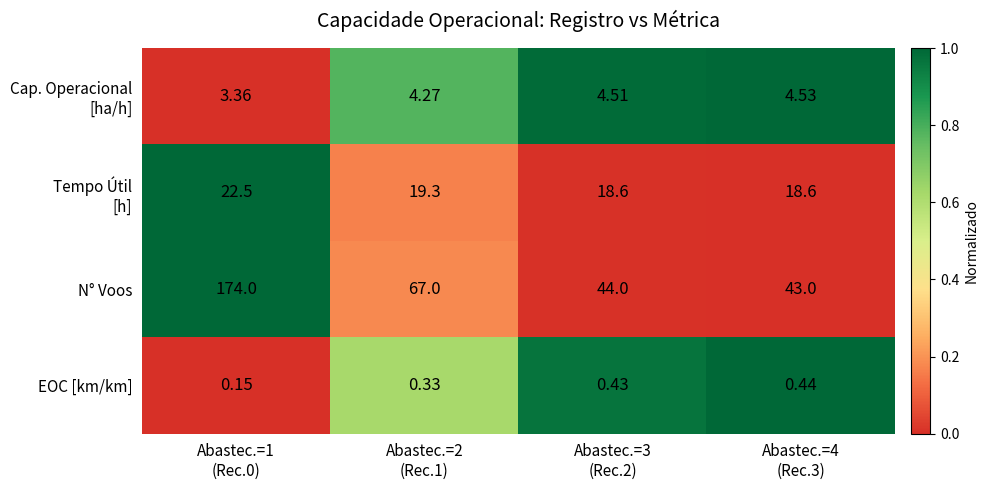

Which series has the largest range (max minus min)?

N° Voos